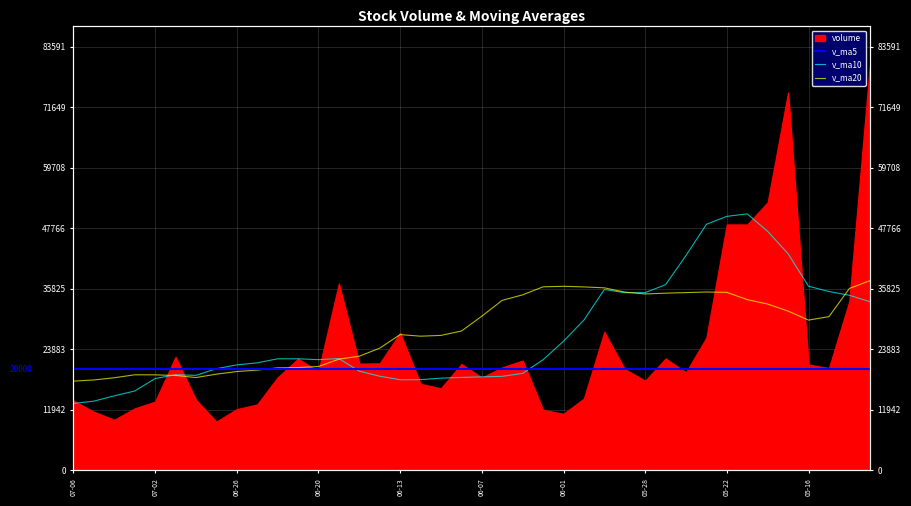

List the labels in order of v_ma10 value, smallest first.

2018-07-06, 2018-07-05, 2018-07-04, 2018-07-03, 2018-06-13, 2018-06-12, 2018-07-02, 2018-06-11, 2018-06-08, 2018-06-07, 2018-06-06, 2018-06-14, 2018-06-28, 2018-06-29, 2018-06-05, 2018-06-15, 2018-06-27, 2018-06-26, 2018-06-25, 2018-06-04, 2018-06-20, 2018-06-21, 2018-06-22, 2018-06-19, 2018-06-01, 2018-05-31, 2018-05-11, 2018-05-14, 2018-05-29, 2018-05-28, 2018-05-15, 2018-05-30, 2018-05-16, 2018-05-25, 2018-05-24, 2018-05-17, 2018-05-18, 2018-05-23, 2018-05-22, 2018-05-21